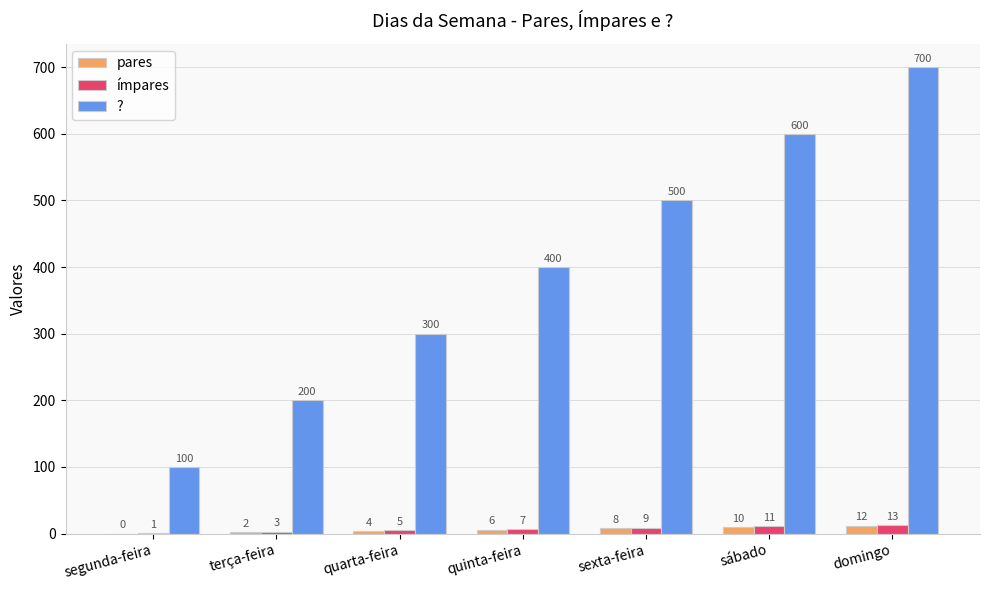

Does the chart contain stacked bars?

No